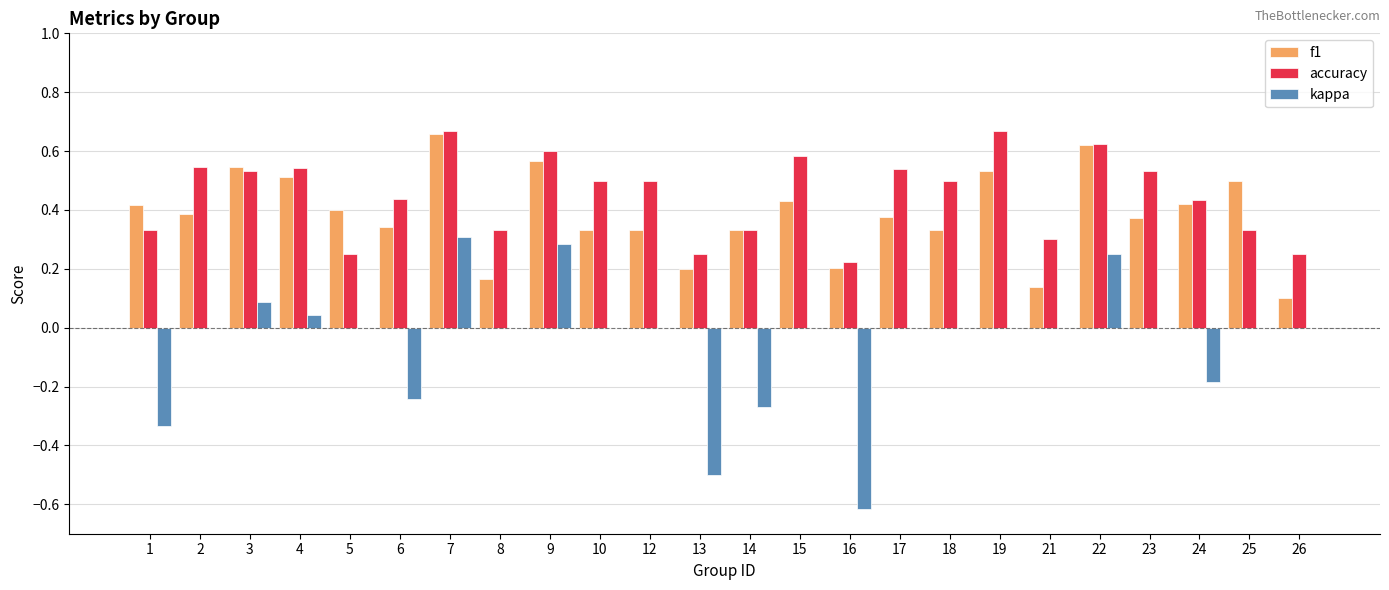

Which series has the largest total across all categories?

accuracy